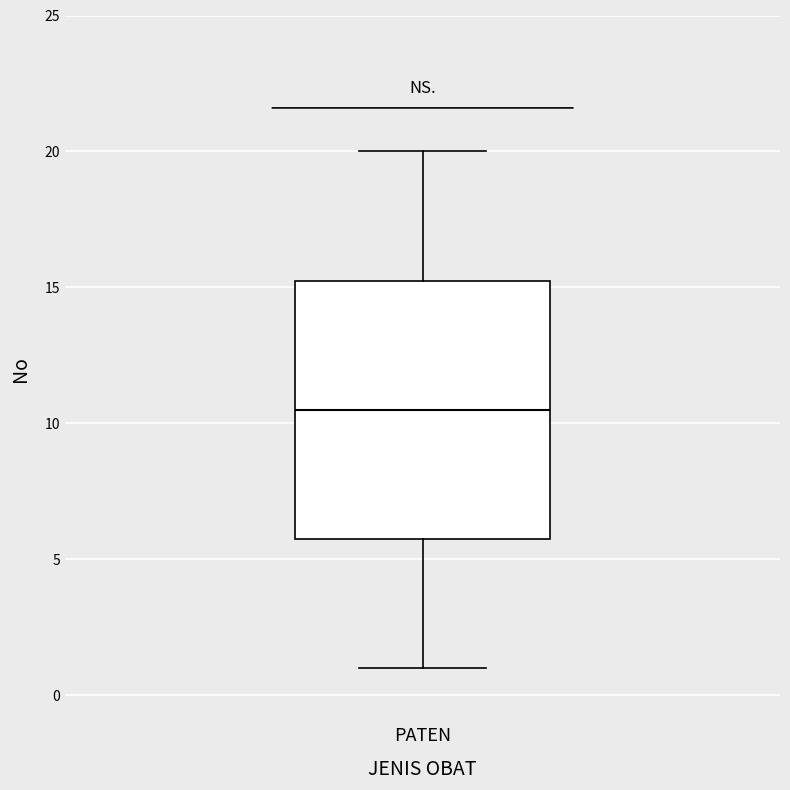

Read this box plot against the y-axis: the position of the median line, the range covered by the box, and the ends of both whiskers. The values are not printed on the chart, so give them approximately, as read against the axis.

median 10.5, box 6.0 to 15.5, whiskers 1.0 to 20.0